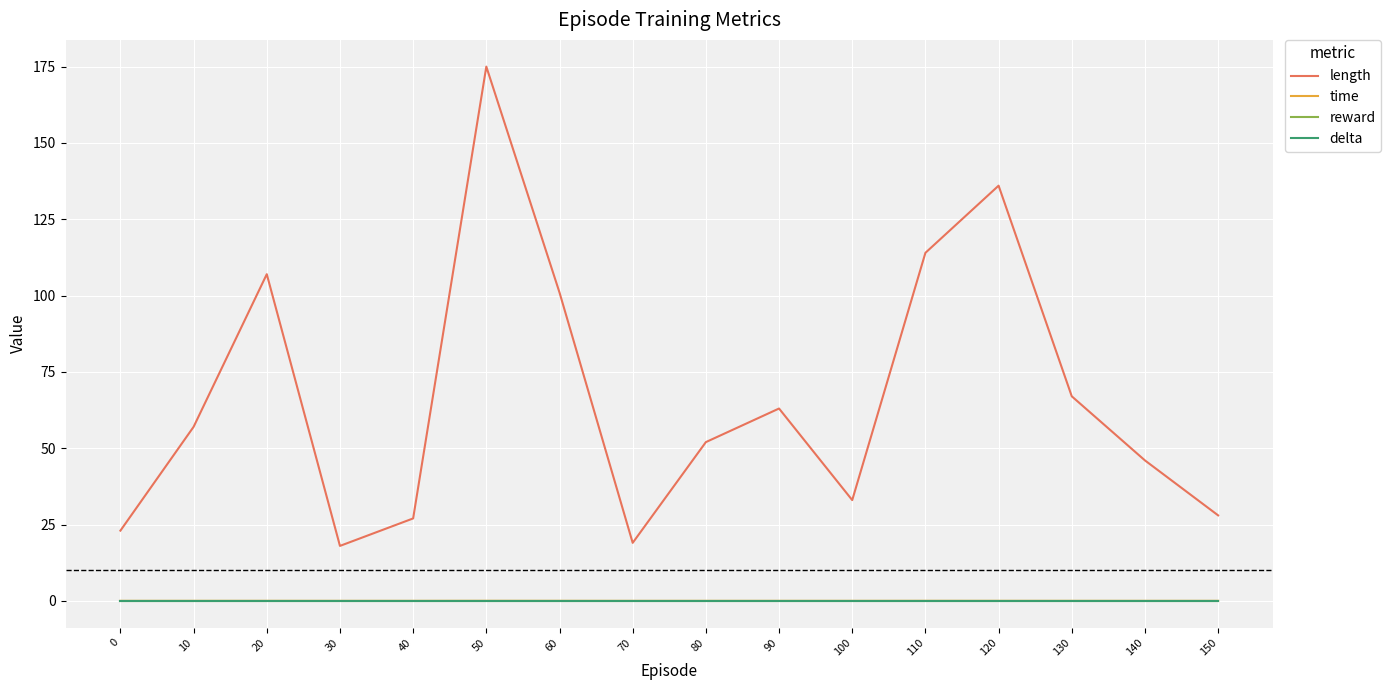

Is it true that time equals 0.0 at 10?

True